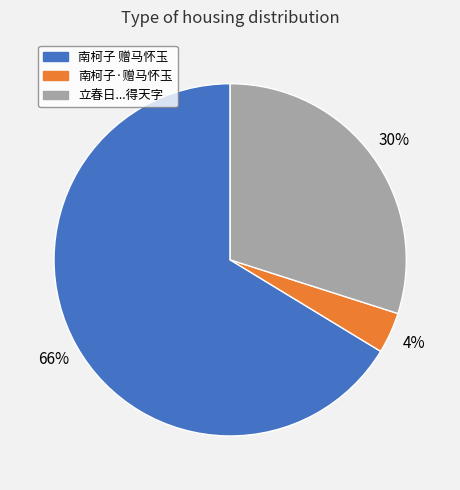

Does any single category account for the majority?

Yes